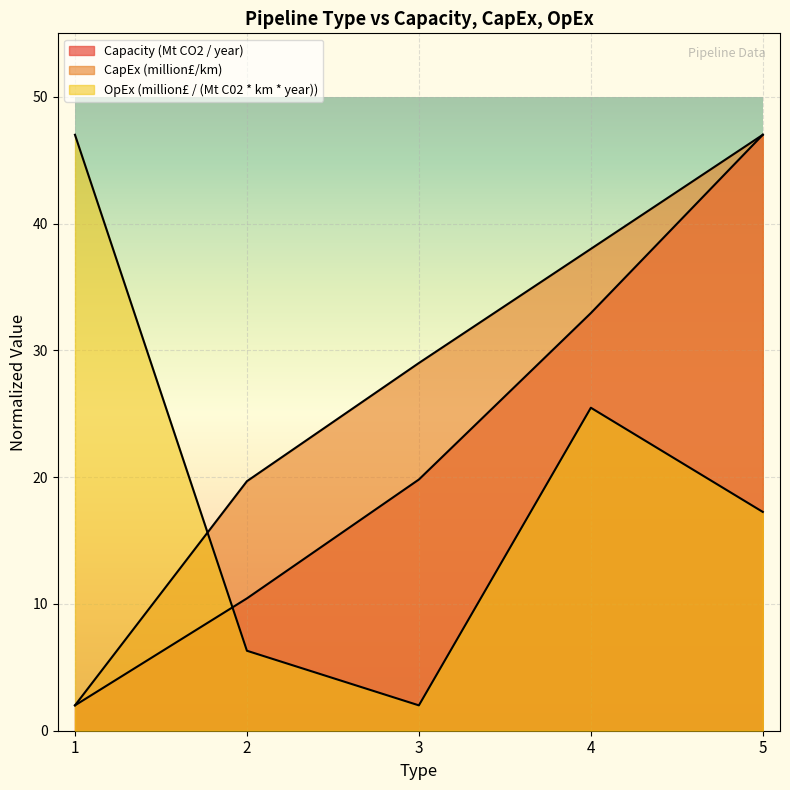

Which has a higher value, 1 or 2?

2